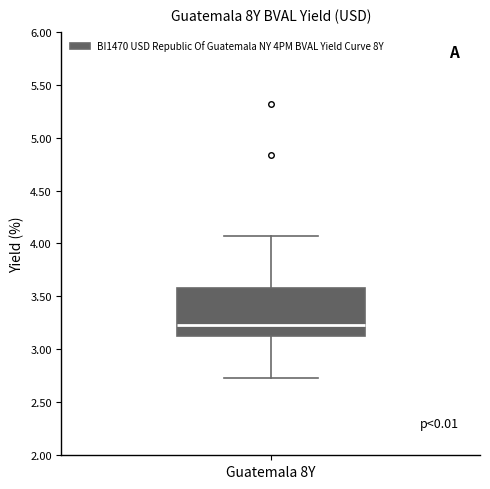

Read this box plot against the y-axis: the position of the median line, the range covered by the box, and the ends of both whiskers. The values are not printed on the chart, so give them approximately, as read against the axis.

median 3.25, box 3.10 to 3.60, whiskers 2.75 to 4.05